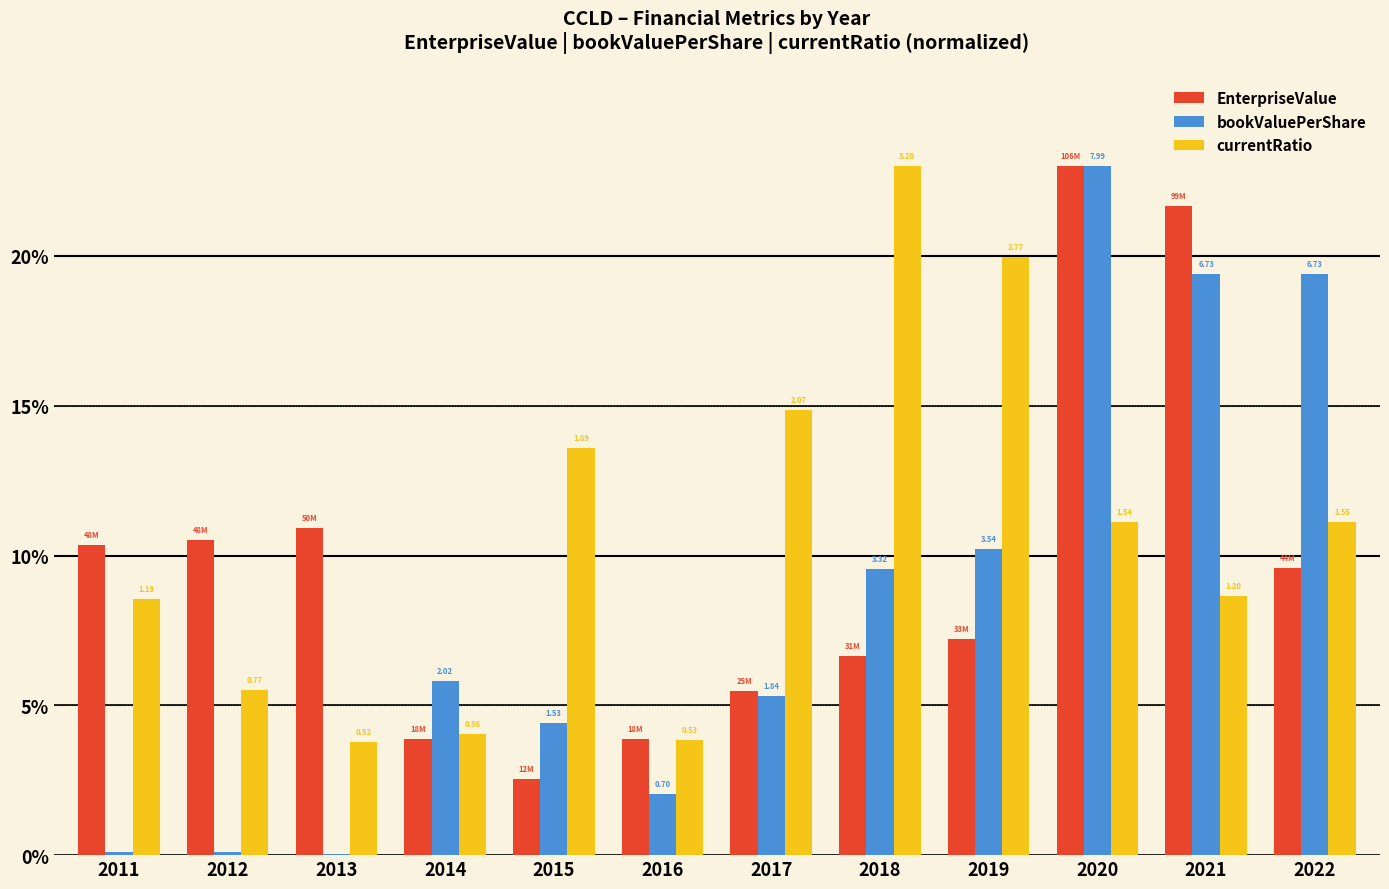

What is the difference between the highest and lowest values at 2014?

1.9